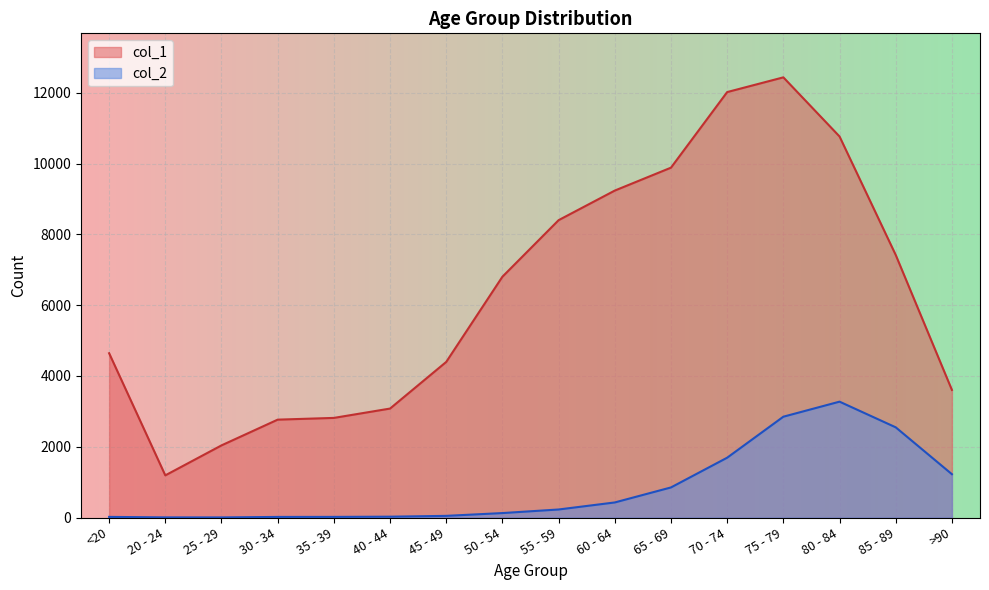

What is the label of the 3rd point from the right?

80 - 84